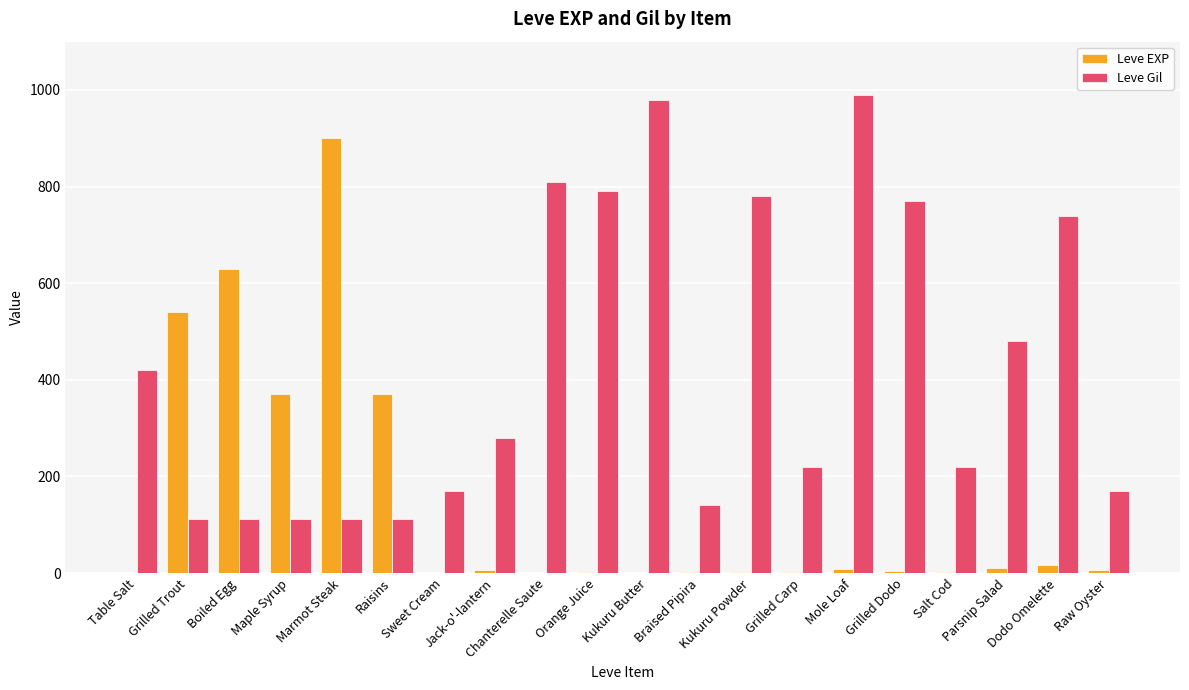

What are all the series names shown in the legend?

Leve EXP, Leve Gil